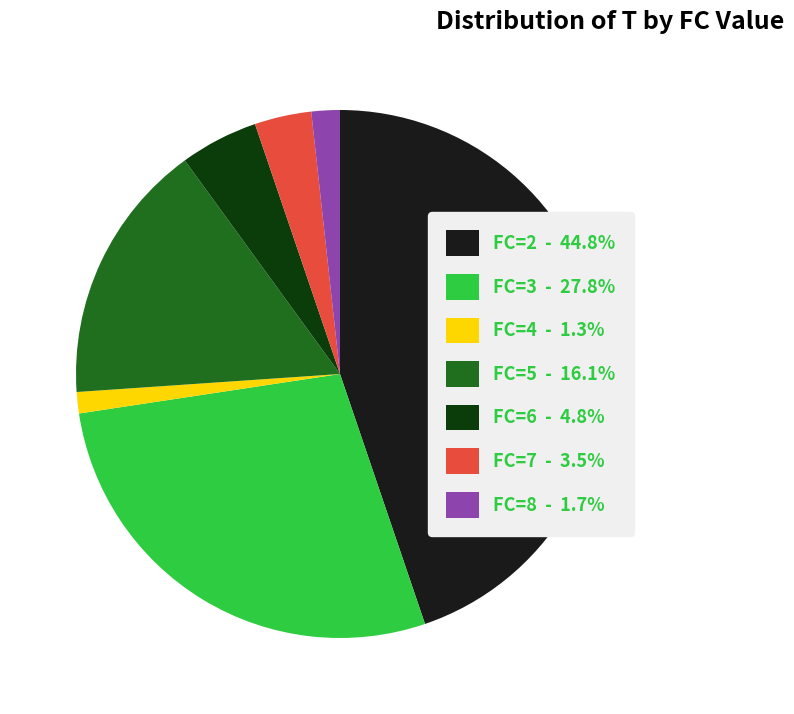

Is the sum of FC=3 and FC=8 greater than half?

No